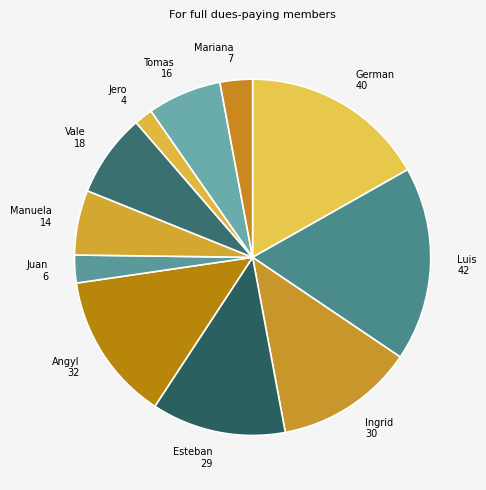

Which has a higher value, Manuela or Tomas?

Tomas